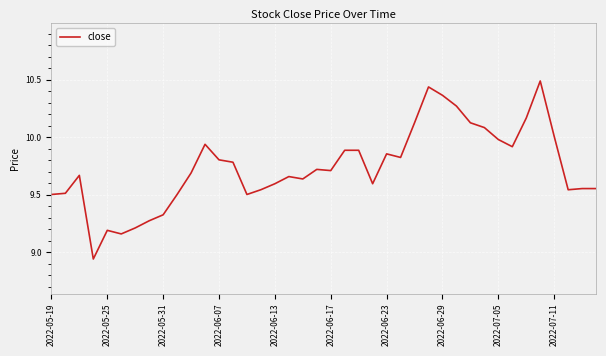

How many values are below 9?

1